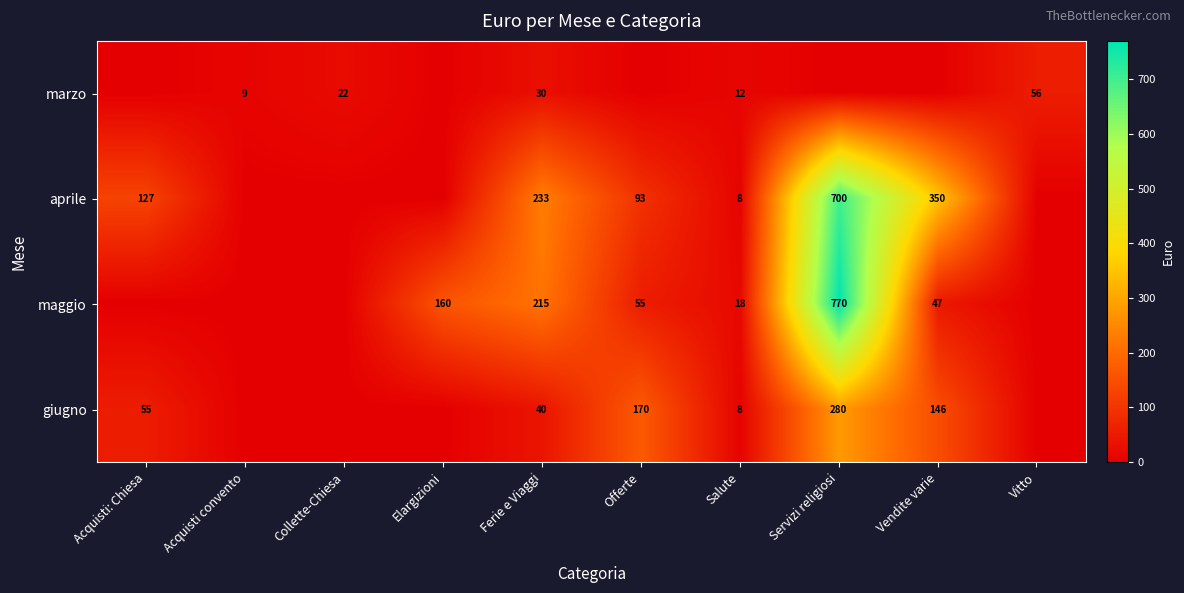

The aprile series shows 180 at Acquisti: Chiesa. True or false?

False